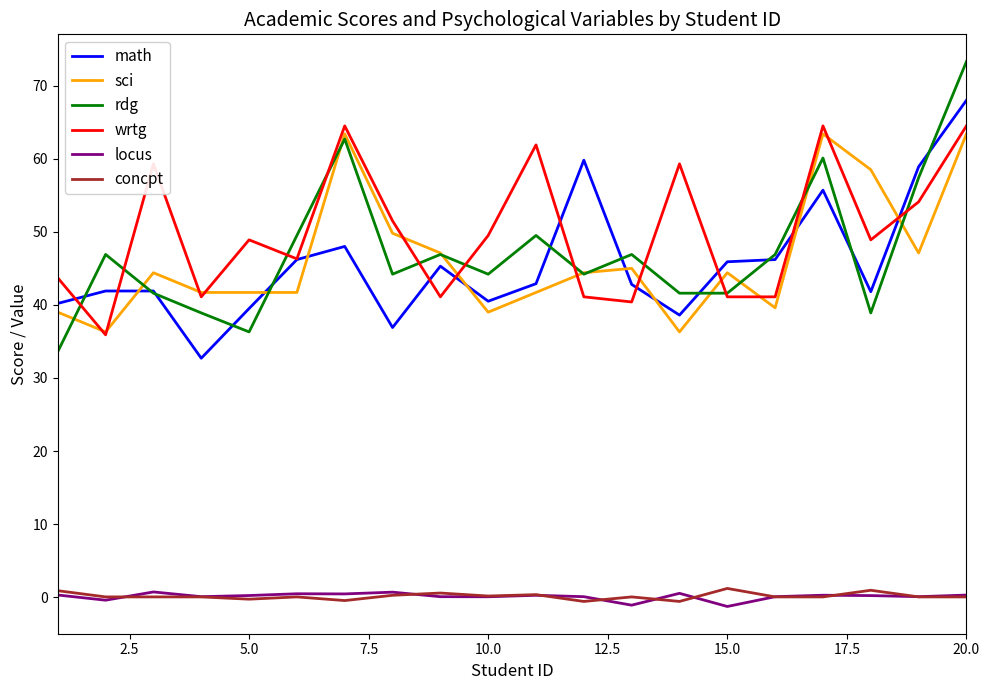

Which series has the widest spread of values?

rdg